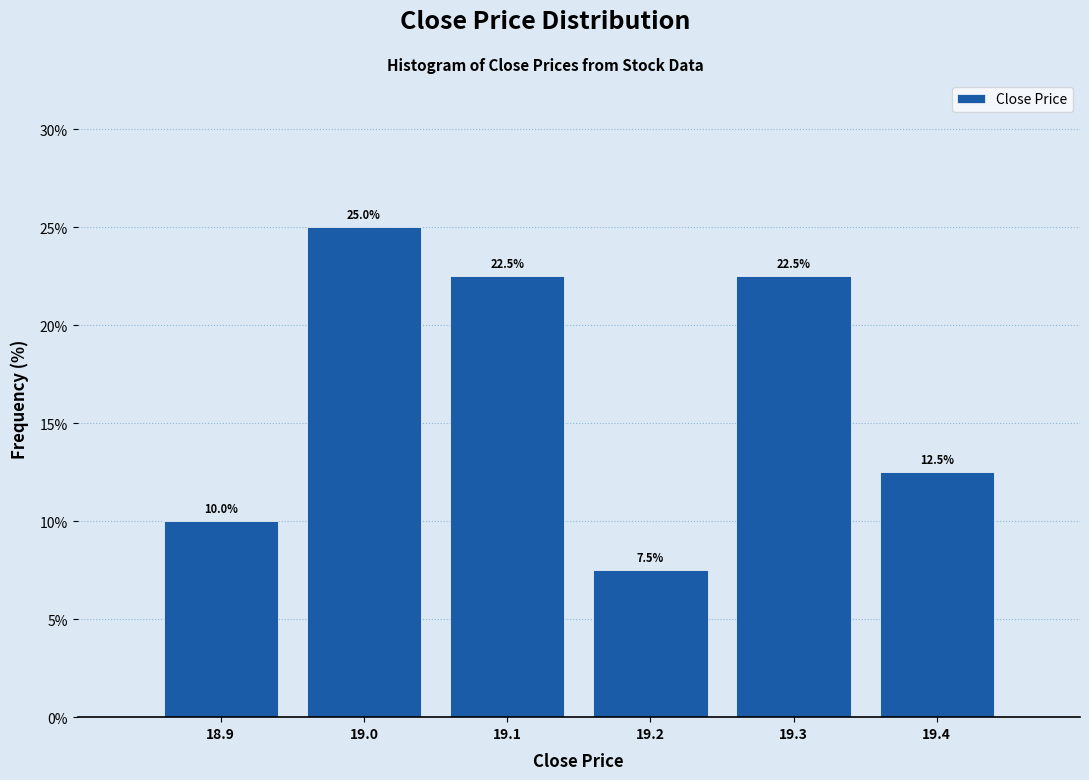

Reading left to right, list every bar in this chart as the range it spans on the x-axis followed by its height.

18.85 to 18.95: 10.0
18.95 to 19.05: 25.0
19.05 to 19.15: 22.5
19.15 to 19.25: 7.5
19.25 to 19.35: 22.5
19.35 to 19.45: 12.5